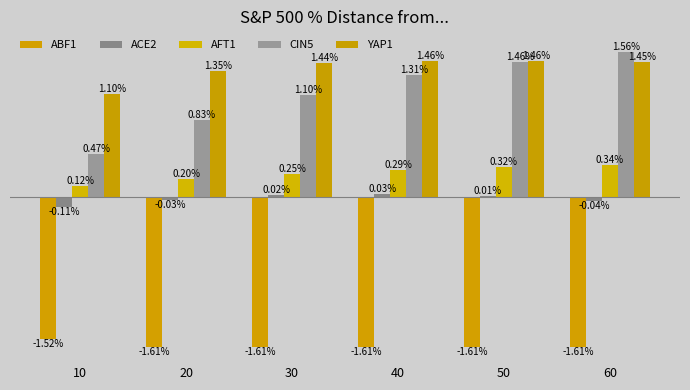

What is the highest value of the ABF1 series?

-1.5